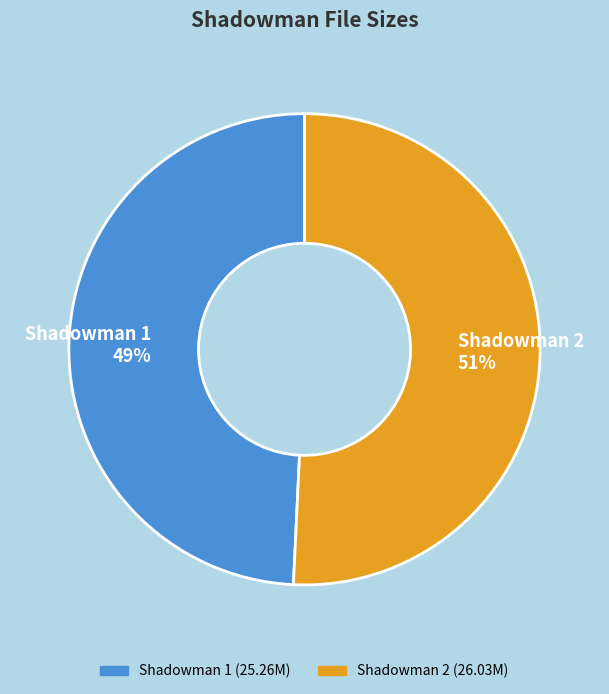

To the nearest percent, what is the average slice percentage?

50%